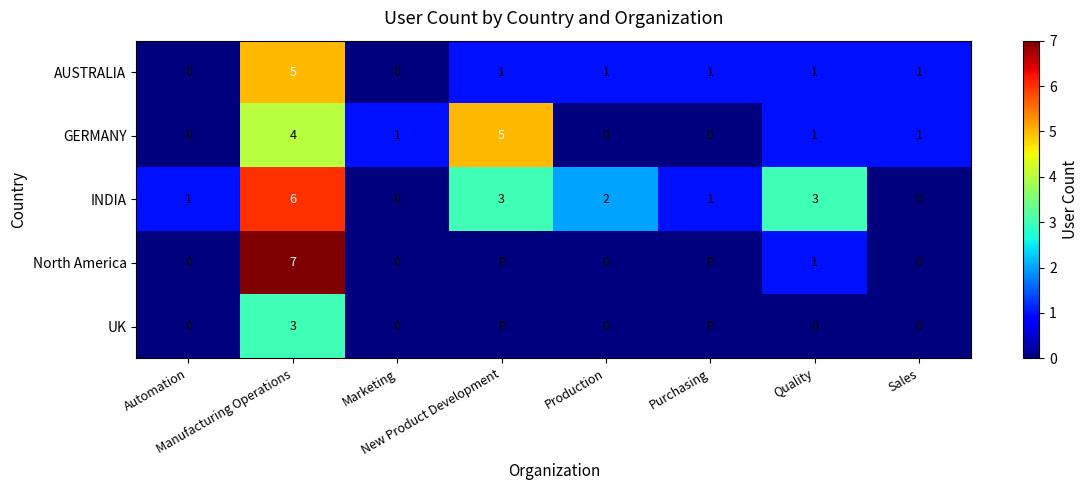

Rank the series by their average value, from lowest to highest.

UK, North America, AUSTRALIA, GERMANY, INDIA